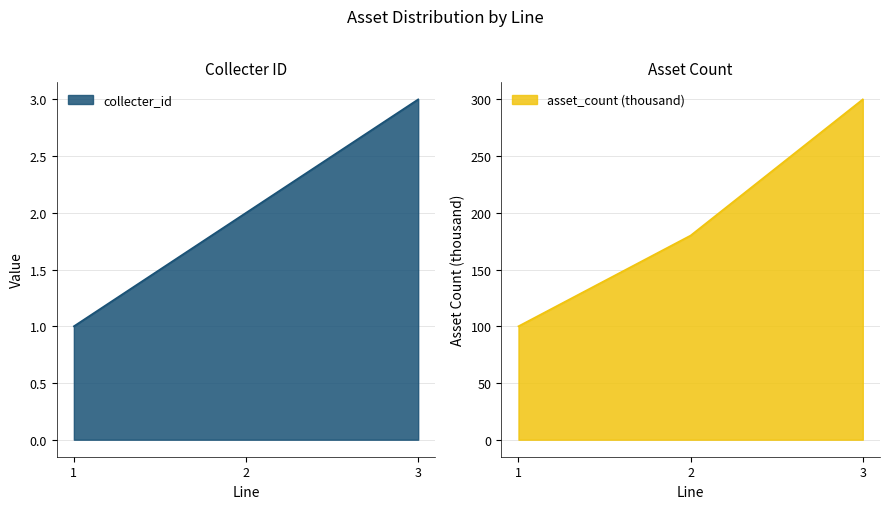

At how many categories does at least one series exceed 169?

2